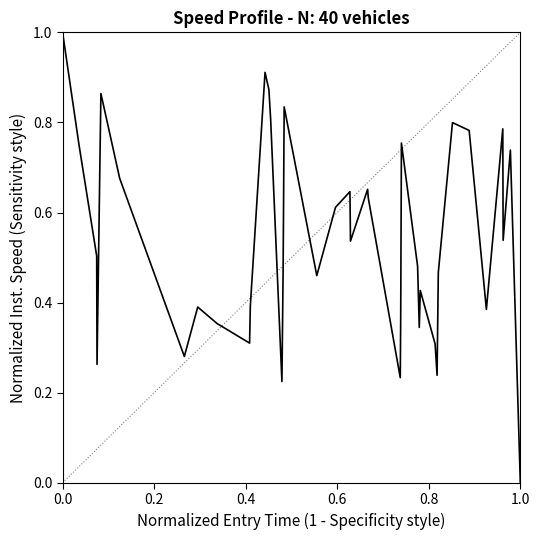

What is the difference between the maximum and minimum values?

1.0